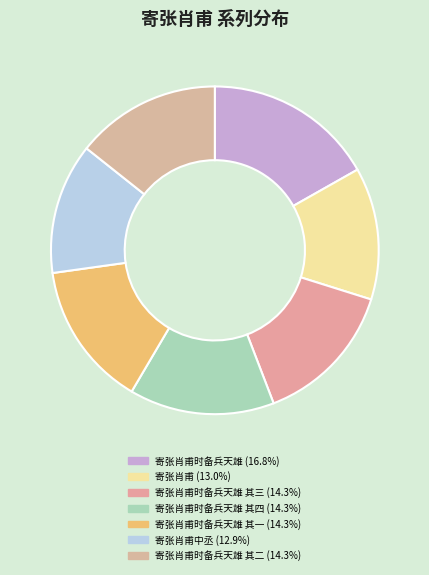

How many segments does this pie chart have?

7